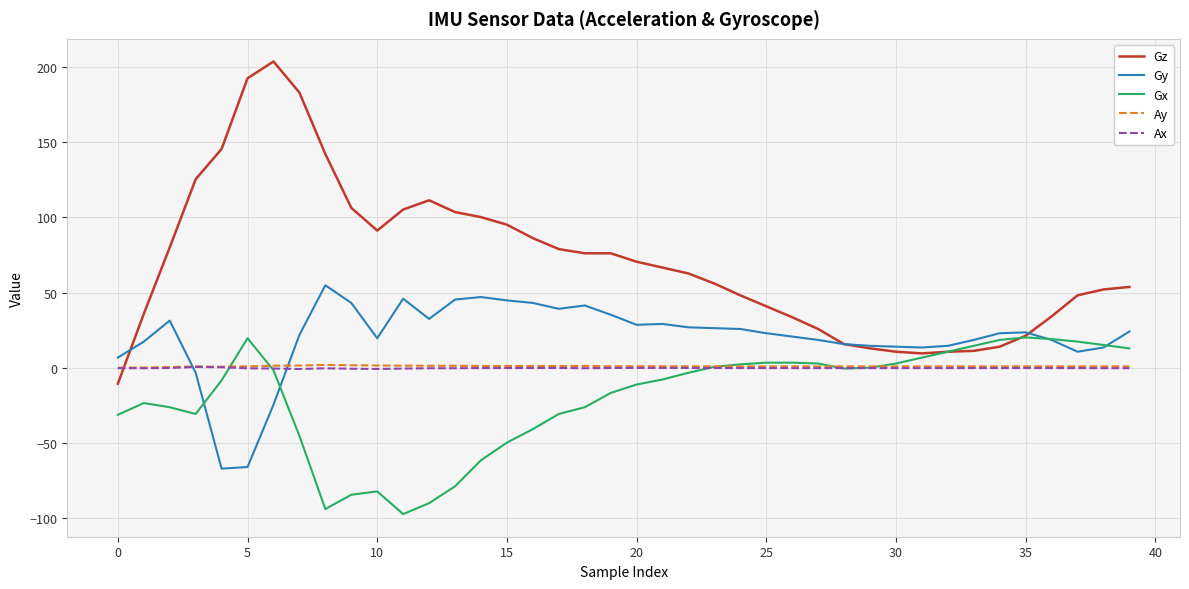

After their last crossing, which series has the higher values: Ax or Gy?

Gy